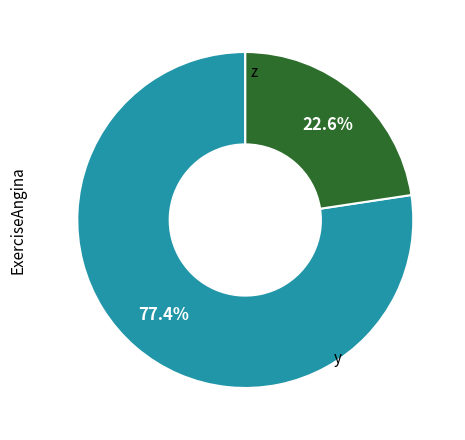

Is there a majority slice in this chart?

Yes